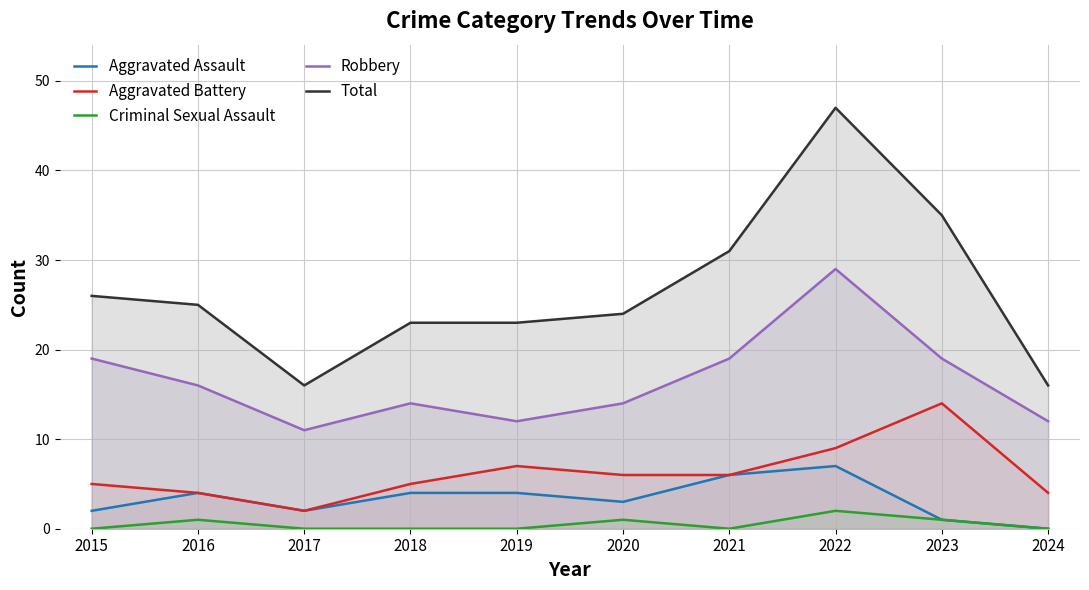

Does the chart have visible grid lines?

Yes